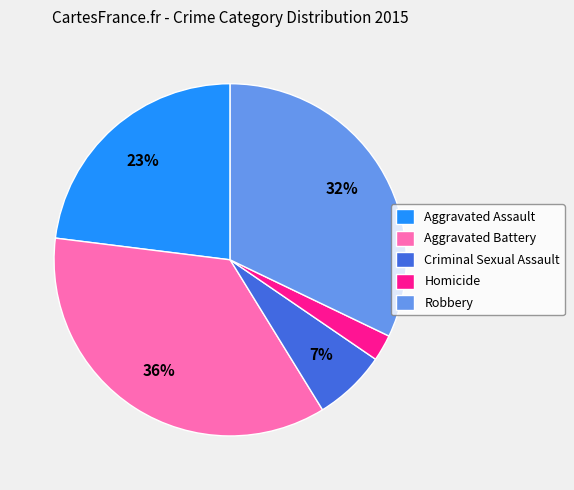

To the nearest percent, what percentage of the pie is Robbery?

32%